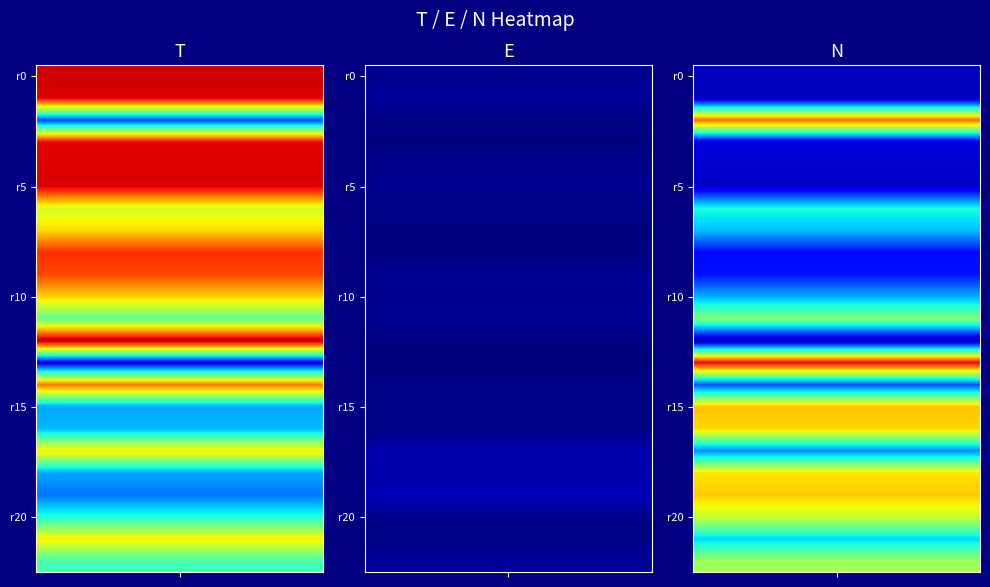

Reading right to left, list all the values displayed in this chart.

T: 43.1	65.9	39.1	24.1	29.2	66.2	30.8	29.1	78.3	9.6	96.0	46.8	68.5	83.3	86.0	67.7	60.7	92.1	91.6	91.2	19.7	92.0	92.9
E: 2.1	0.5	0.8	5.3	4.2	3.9	0.7	0.8	0.7	0.1	0.5	1.9	1.4	1.8	0.4	0.4	0.5	1.4	1.2	0.2	0.7	2.3	1.4
N: 54.5	33.3	59.0	69.6	66.5	26.0	68.1	70.1	20.4	90.3	3.5	50.7	29.8	14.3	13.3	31.3	38.4	6.5	7.1	8.4	79.5	5.7	5.7